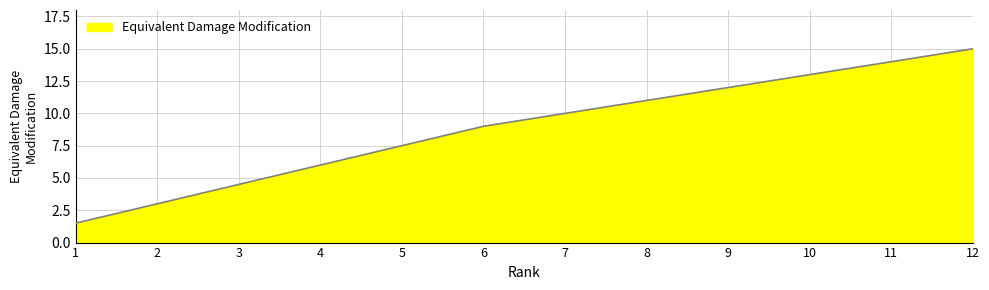

Which has a higher value, 11 or 12?

12